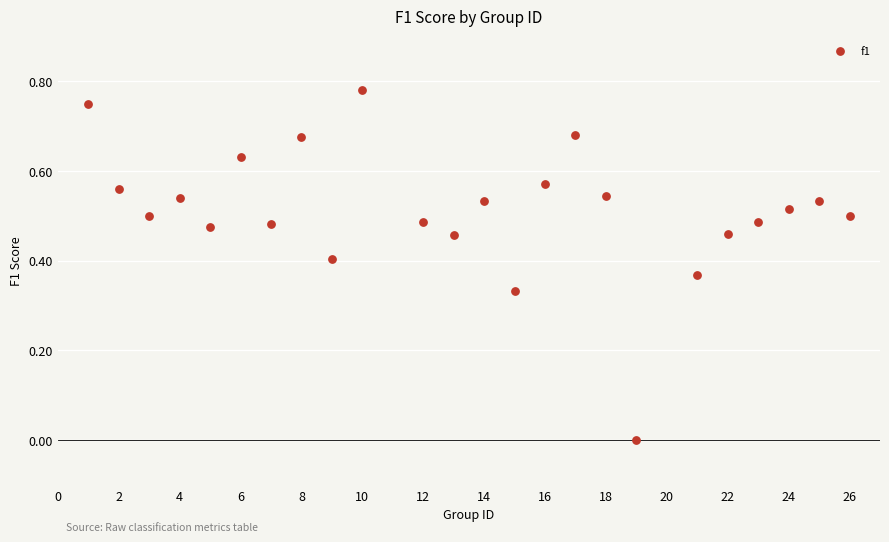

What is the range of X values (max minus min)?

25.0